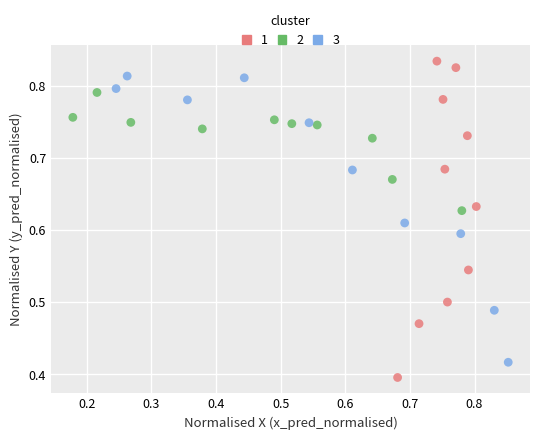

Which series has the widest spread of Y values?

1